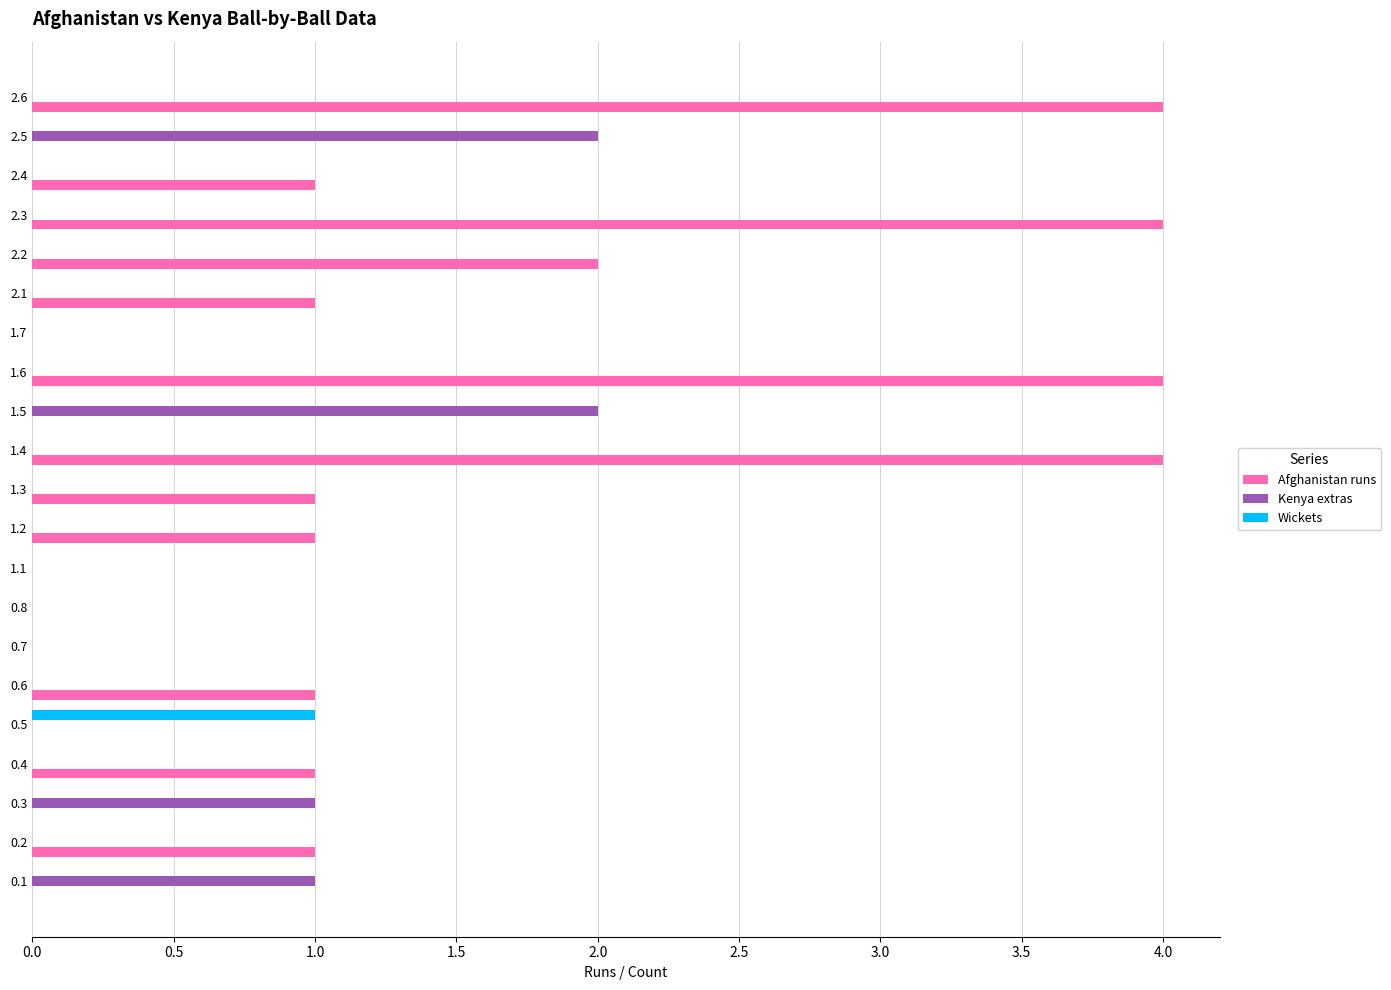

How many data points does each series have?

21